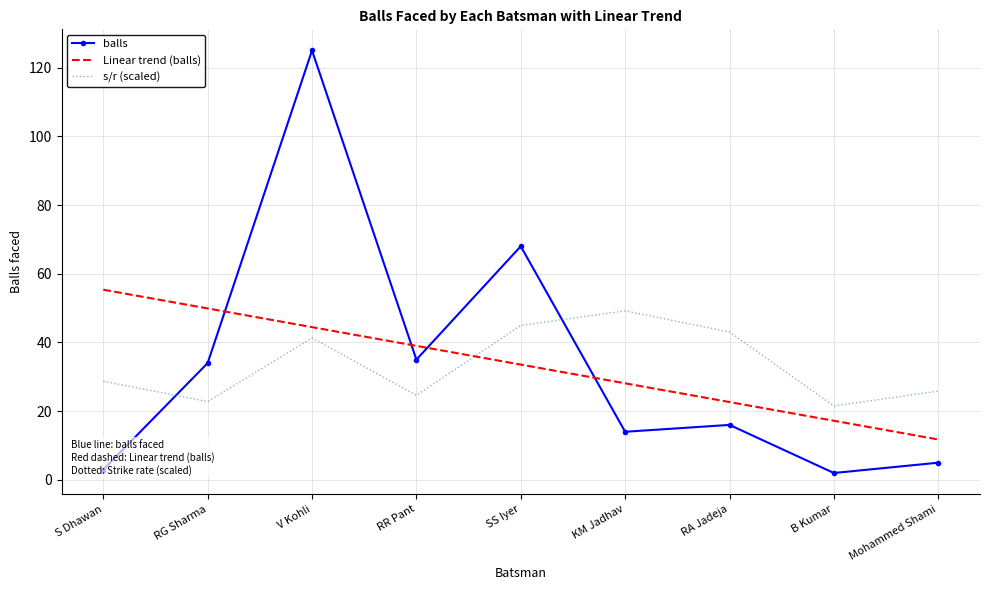

How many interior local peaks does the s/r (scaled) series have?

2